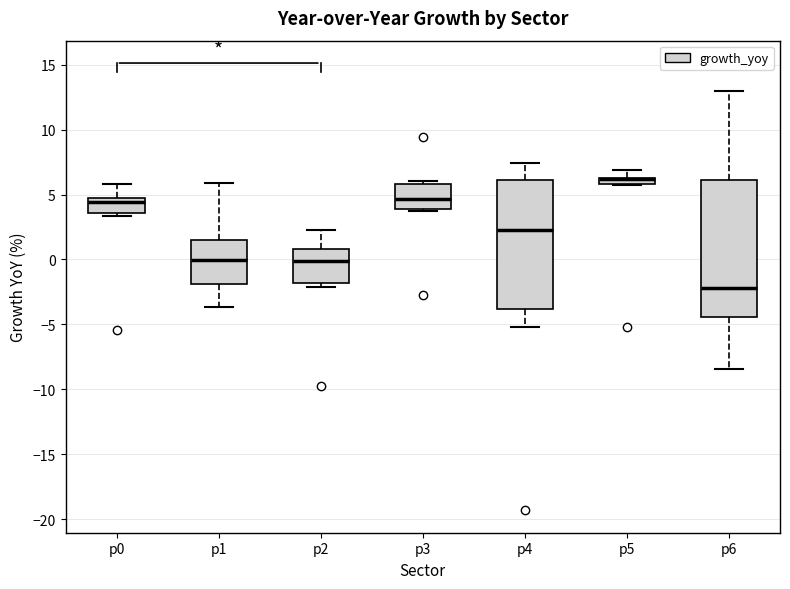

Where is the lower edge of the box for p0 on the y-axis? The values are not printed on the chart, so give them approximately, as read against the axis.

3.5